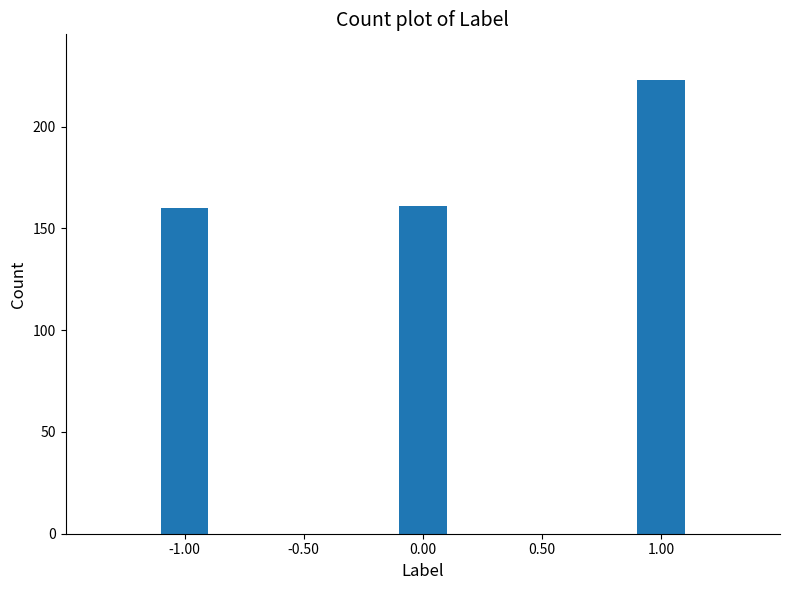

Reading left to right, transcribe all the data shown in this chart.

160	161	223